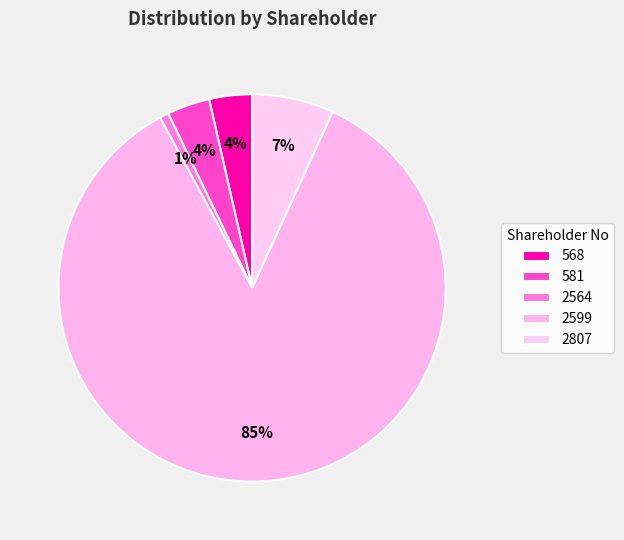

How many slices are in this pie chart?

5